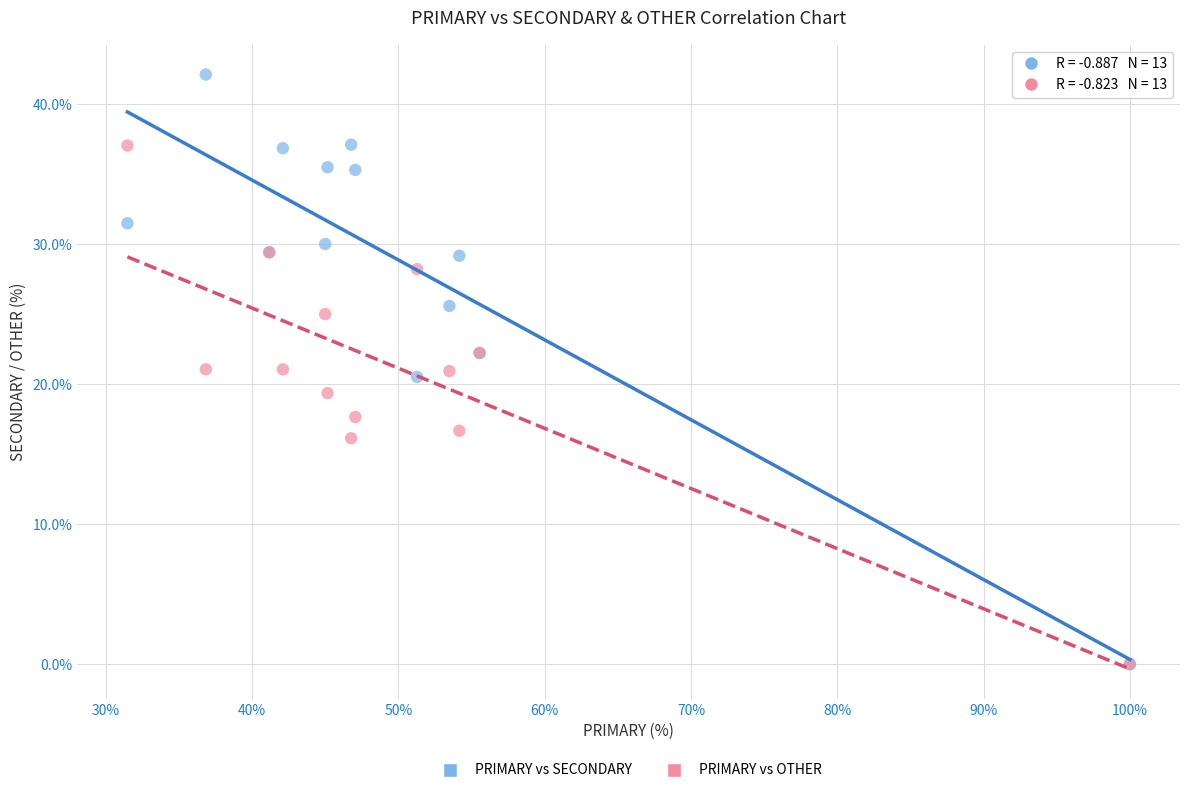

What are all the series names shown in the legend?

PRIMARY vs SECONDARY, PRIMARY vs OTHER